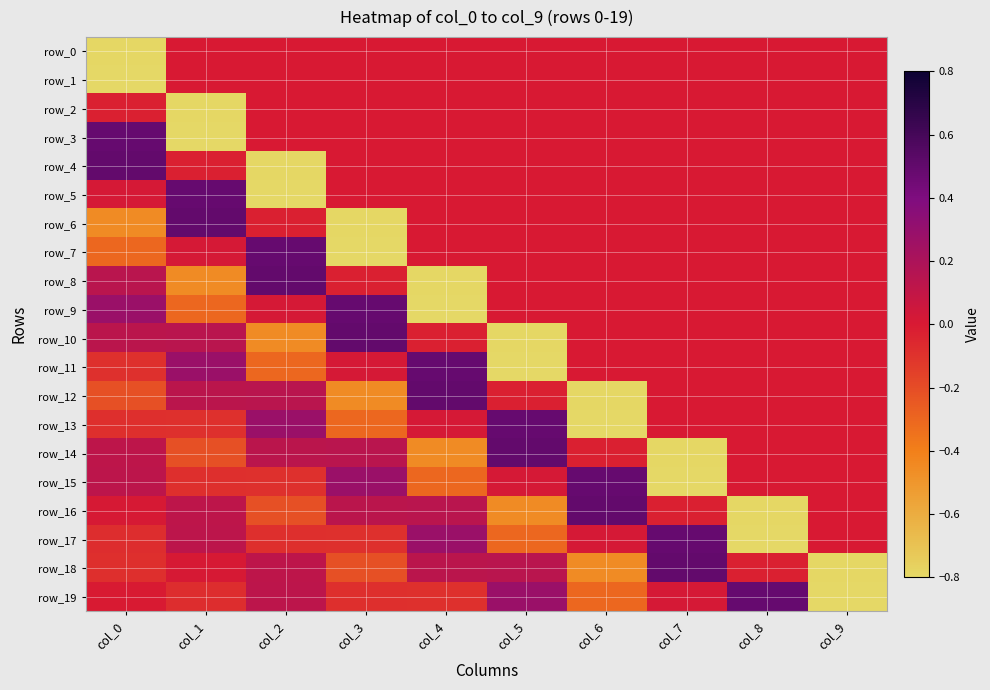

At which label is row_17 closest to 0?

col_9